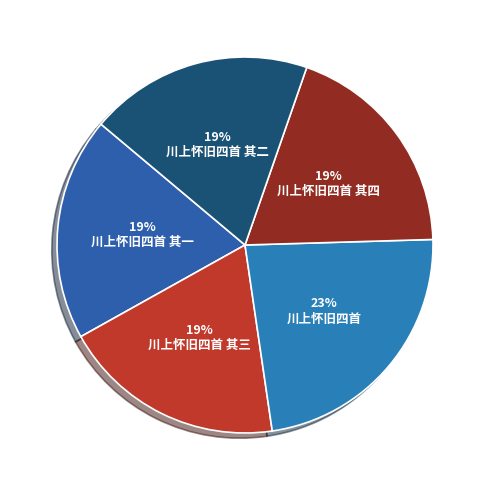

Count the number of slices in the pie.

5